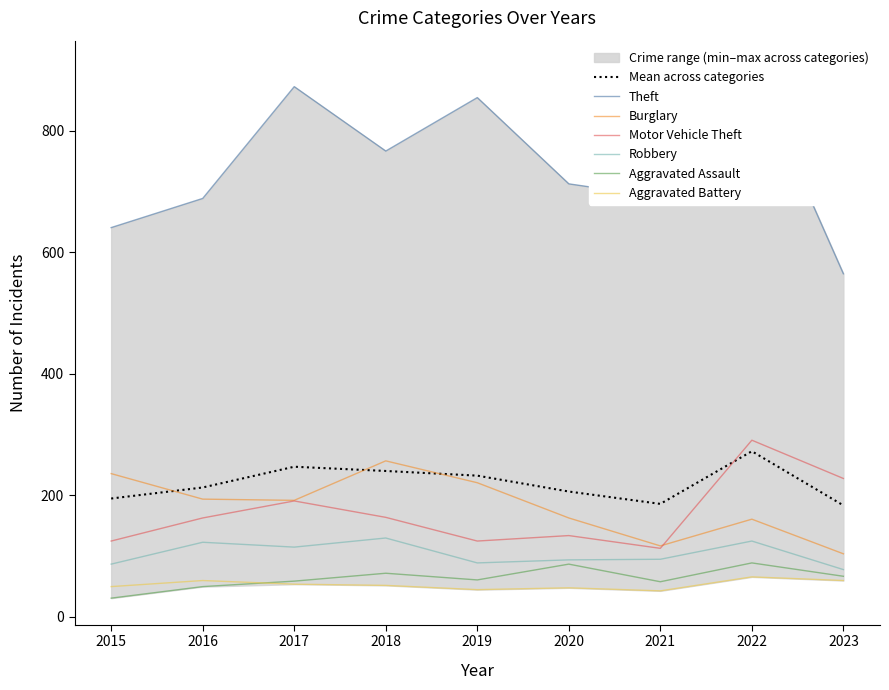

Reading left to right, transcribe all the data shown in this chart.

Theft: 2015=641	2016=689	2017=873	2018=767	2019=855	2020=713	2021=691	2022=905	2023=565
Burglary: 2015=236	2016=194	2017=192	2018=257	2019=221	2020=163	2021=117	2022=161	2023=104
Motor Vehicle Theft: 2015=125	2016=163	2017=191	2018=164	2019=125	2020=134	2021=113	2022=291	2023=228
Robbery: 2015=87	2016=123	2017=115	2018=130	2019=89	2020=94	2021=95	2022=125	2023=78
Aggravated Assault: 2015=31	2016=50	2017=59	2018=72	2019=61	2020=87	2021=58	2022=89	2023=67
Aggravated Battery: 2015=50	2016=60	2017=54	2018=52	2019=45	2020=48	2021=43	2022=66	2023=60